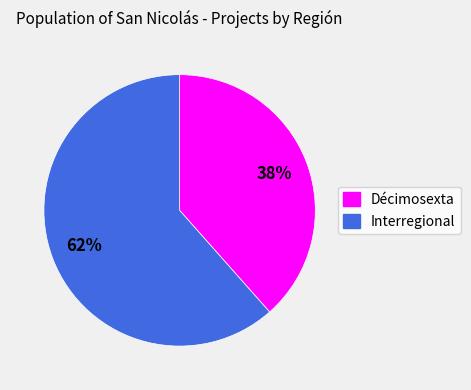

True or false: Interregional accounts for 62% of the total.

True